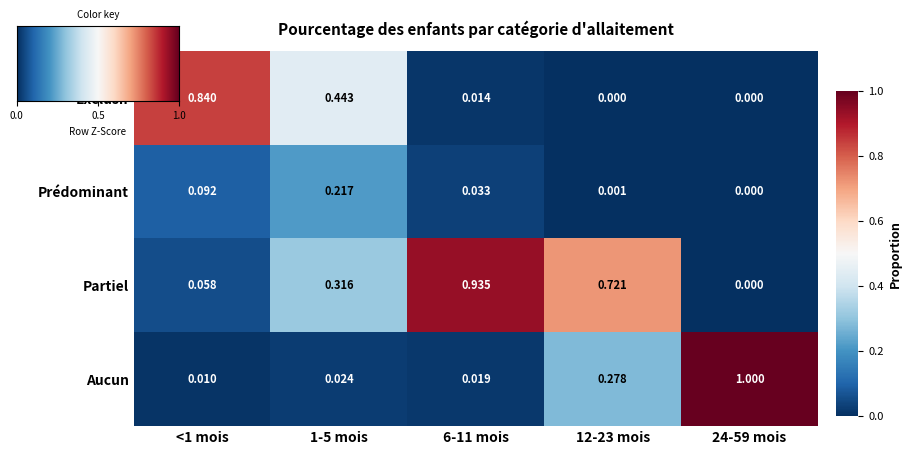

Which series changed the most between 12-23 mois and 24-59 mois?

Aucun